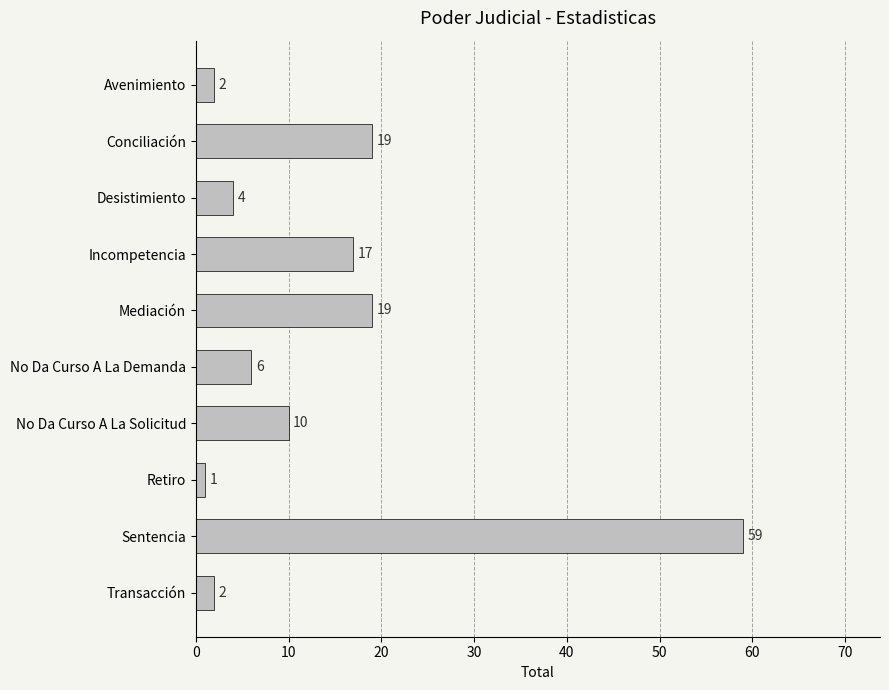

What is the label of the 10th bar from the bottom?

Avenimiento